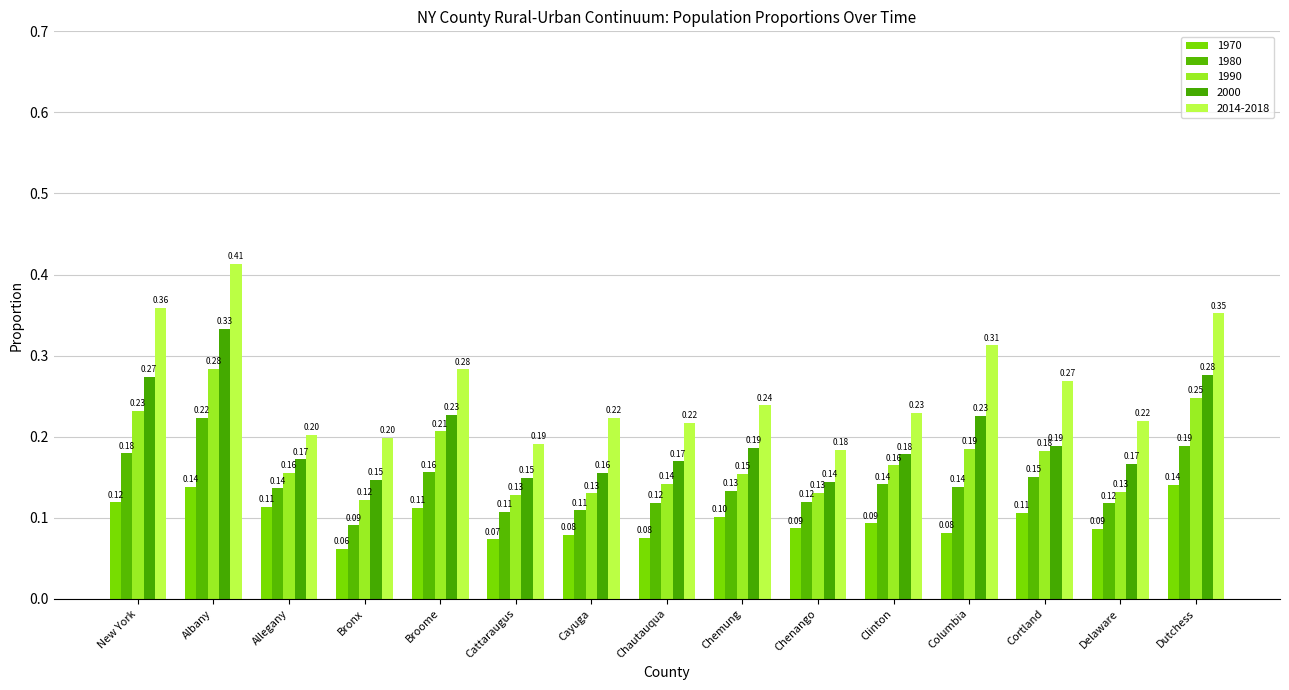

At Allegany, list the series in order from largest to smallest.

2014-2018, 2000, 1990, 1980, 1970